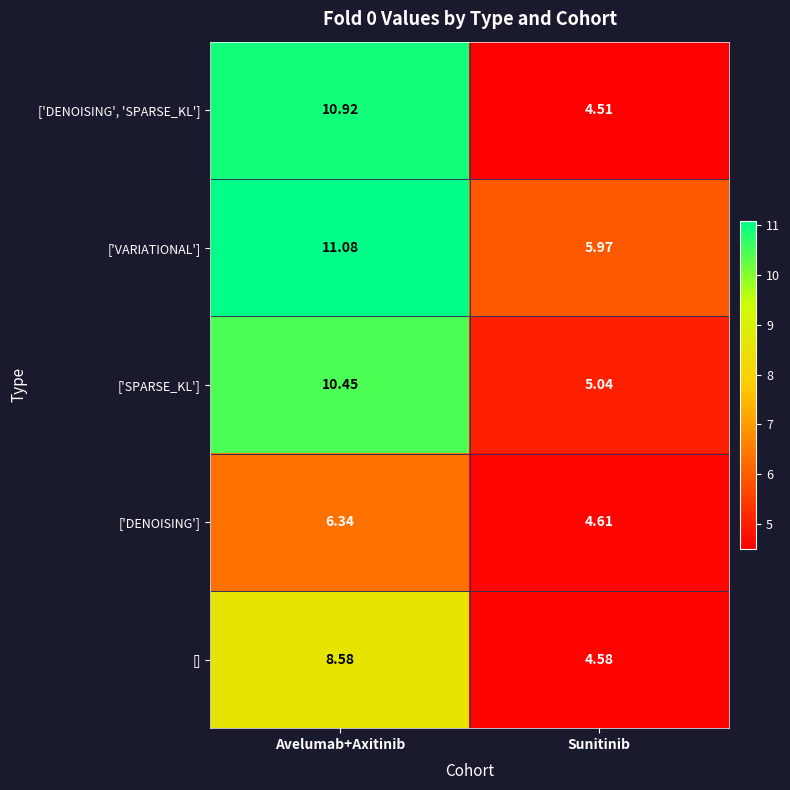

At which category does the chart reach its minimum across all series?

Sunitinib